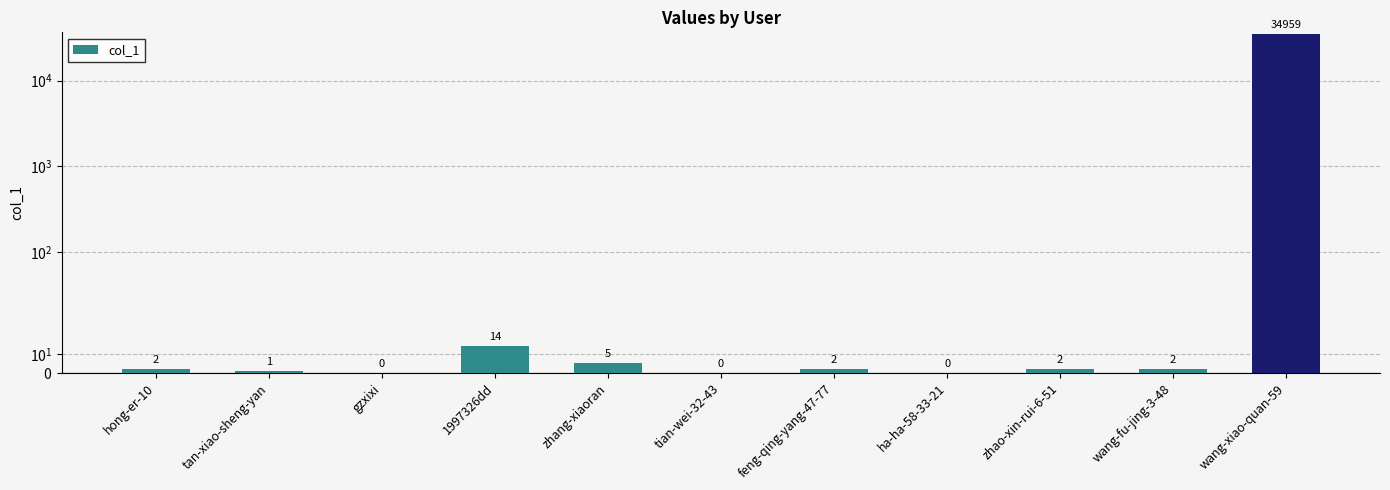

What is the difference between the values at tan-xiao-sheng-yan and wang-fu-jing-3-48?

1